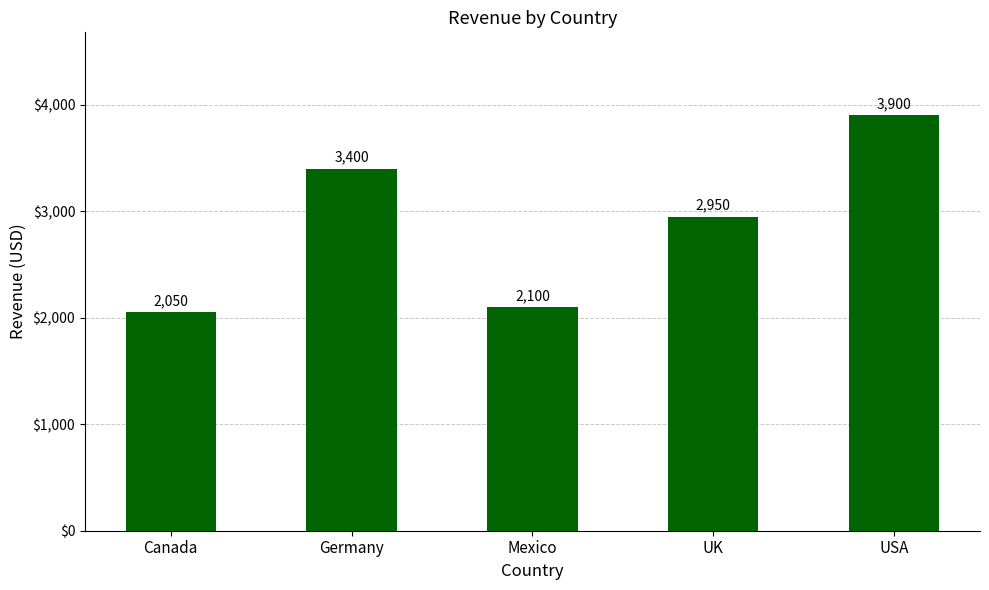

Approximately how many times larger is the value at Mexico compared to UK?

0.7